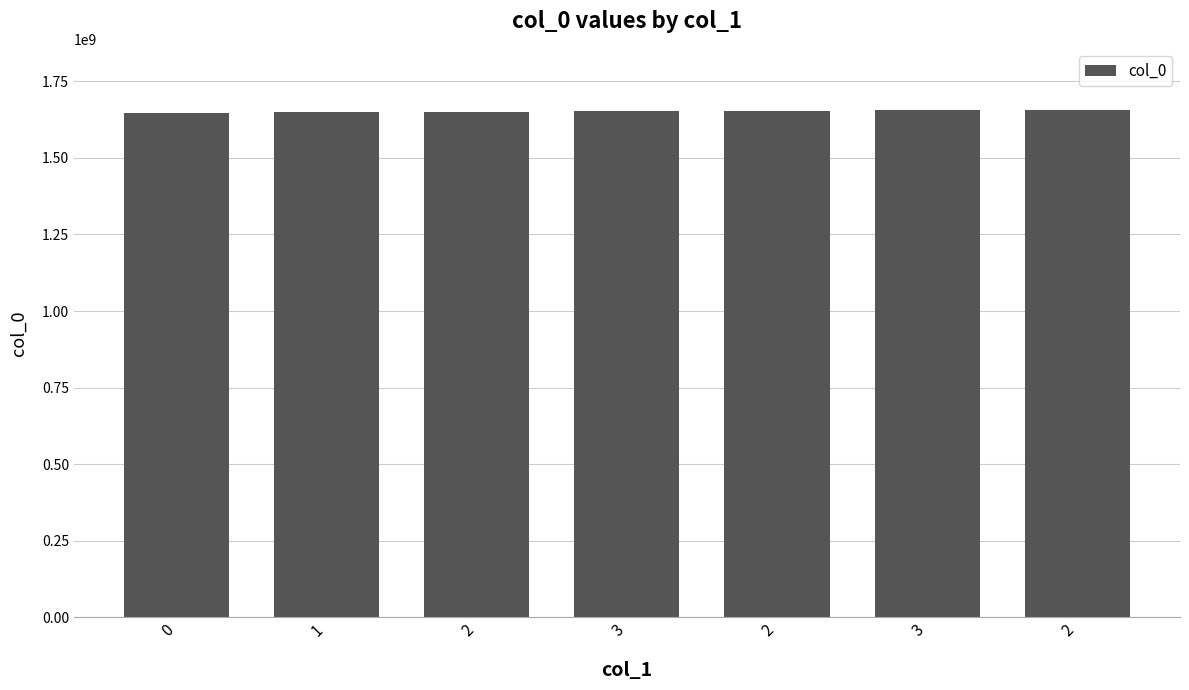

How many series are shown in this chart?

1